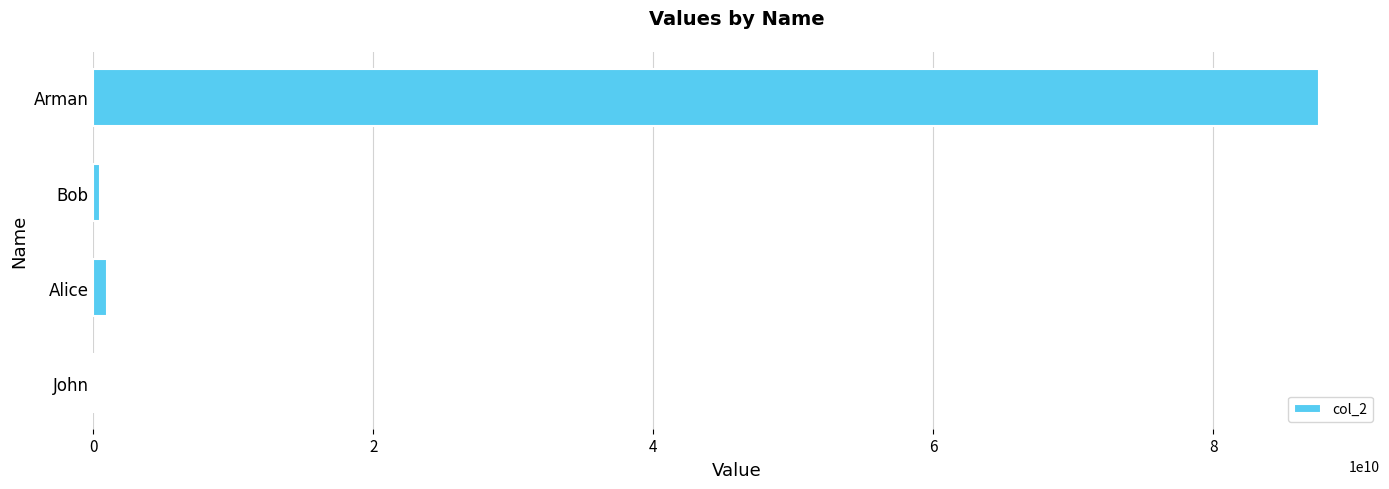

What is the sum of all values?

89113578911